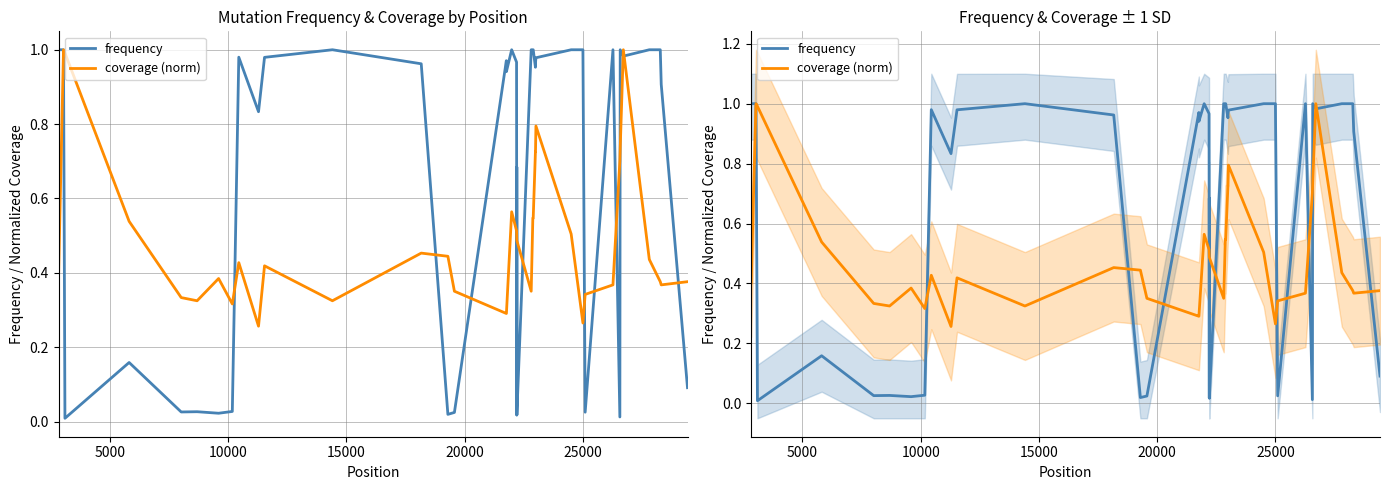

What are all the series names shown in the legend?

frequency, coverage (norm)